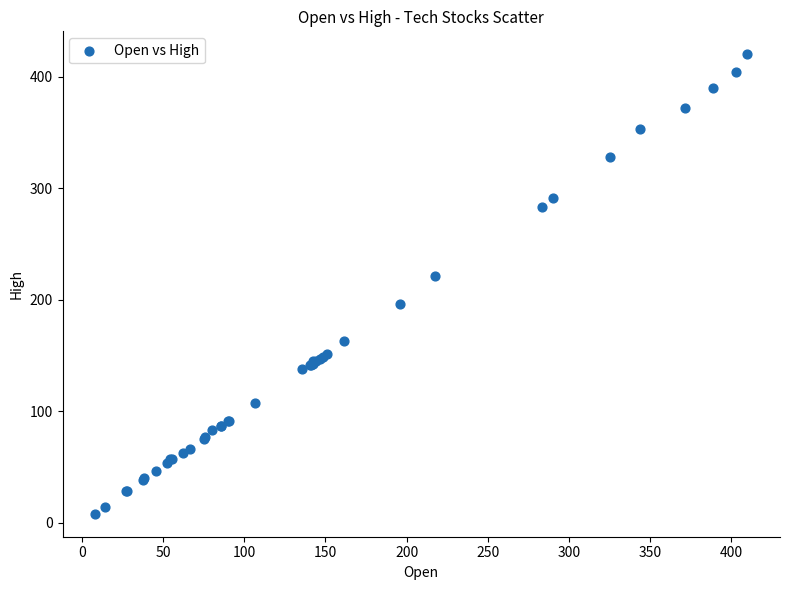

What Y value in the scatter plot is closest to 214?

221.6